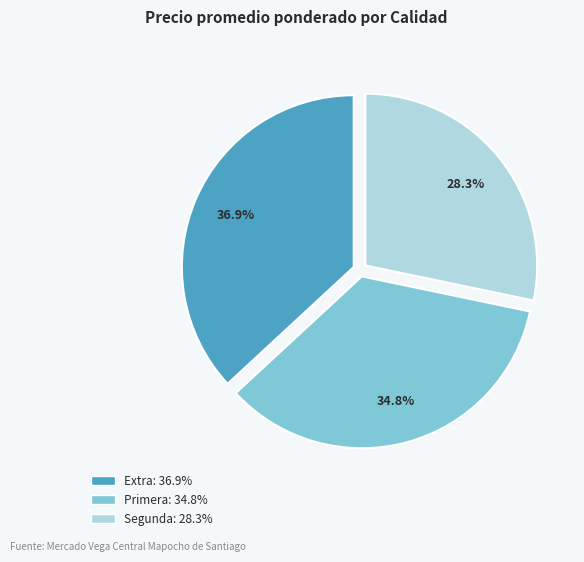

What portion of the pie excludes Segunda?

71.7%